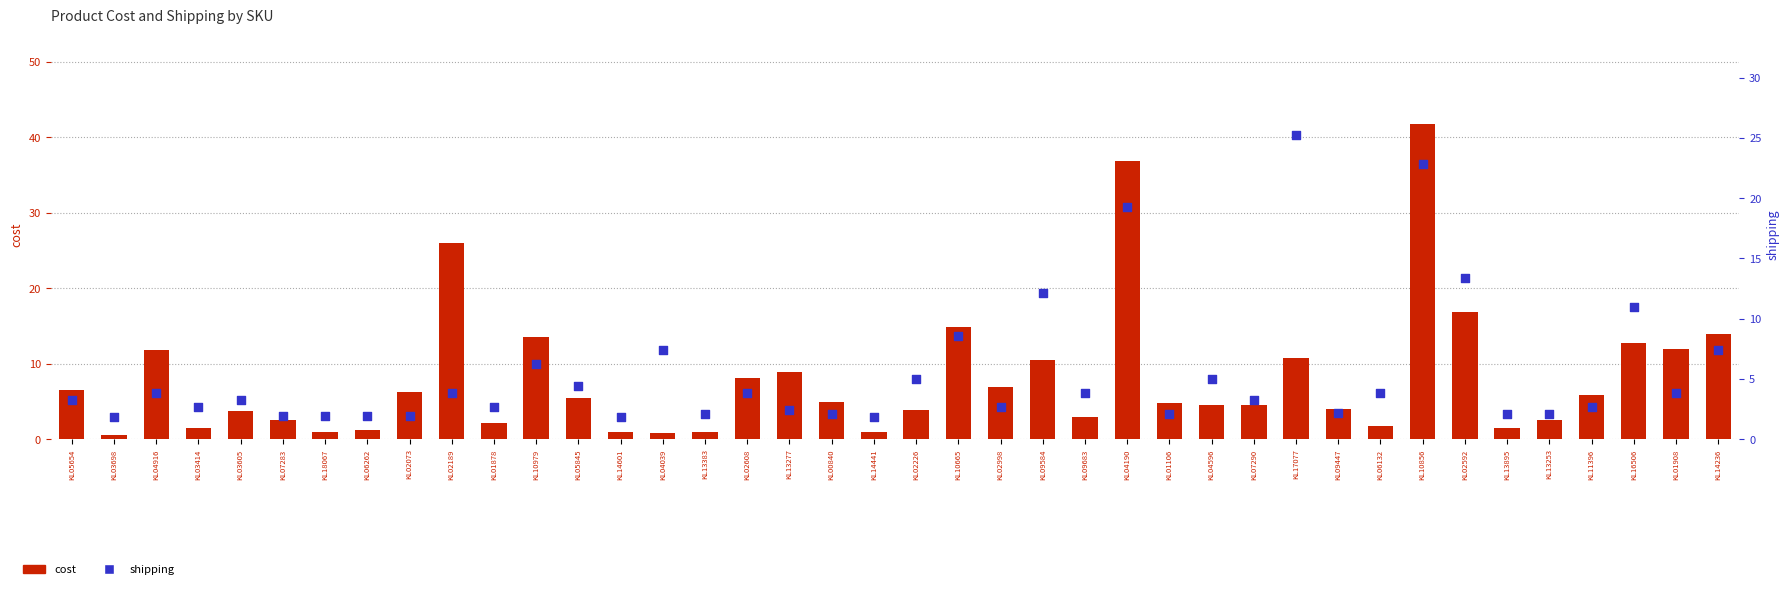

What are all the series names shown in the legend?

cost, shipping